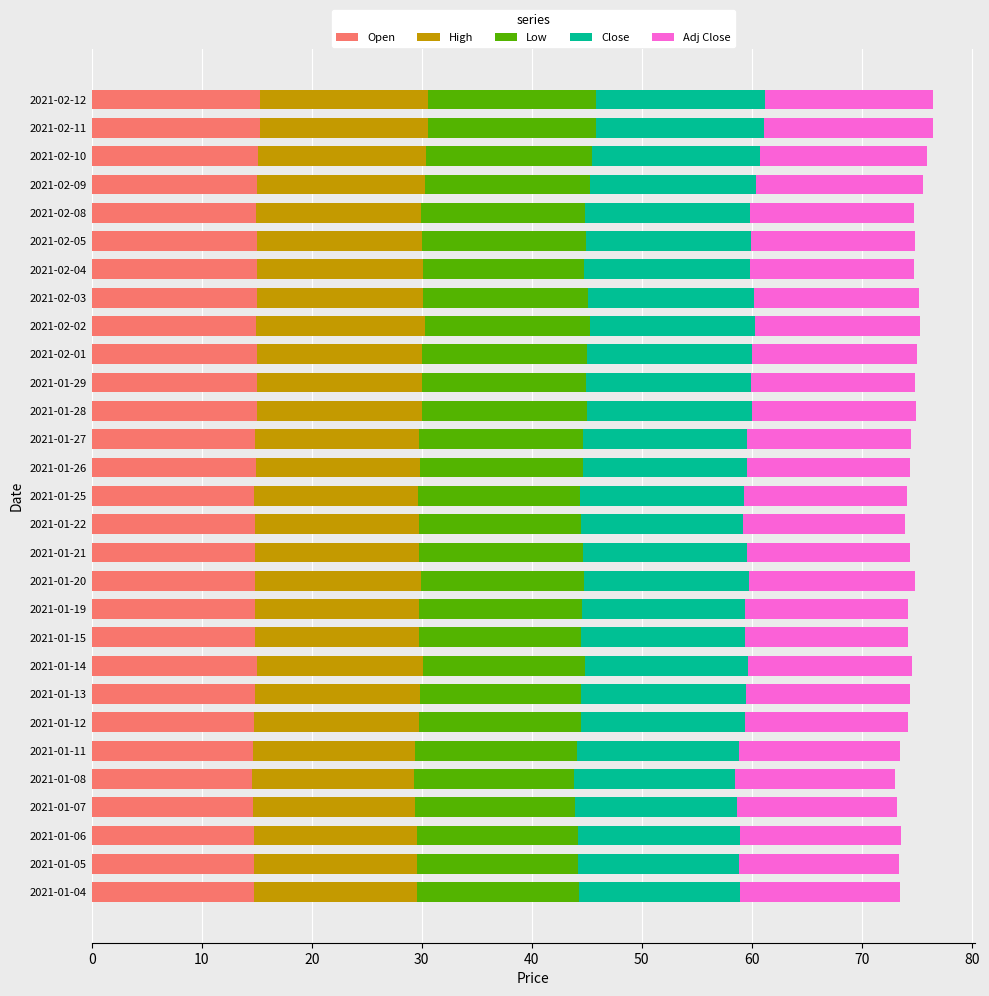

The value of Open at 2021-02-03 is 25.5. True or false?

False